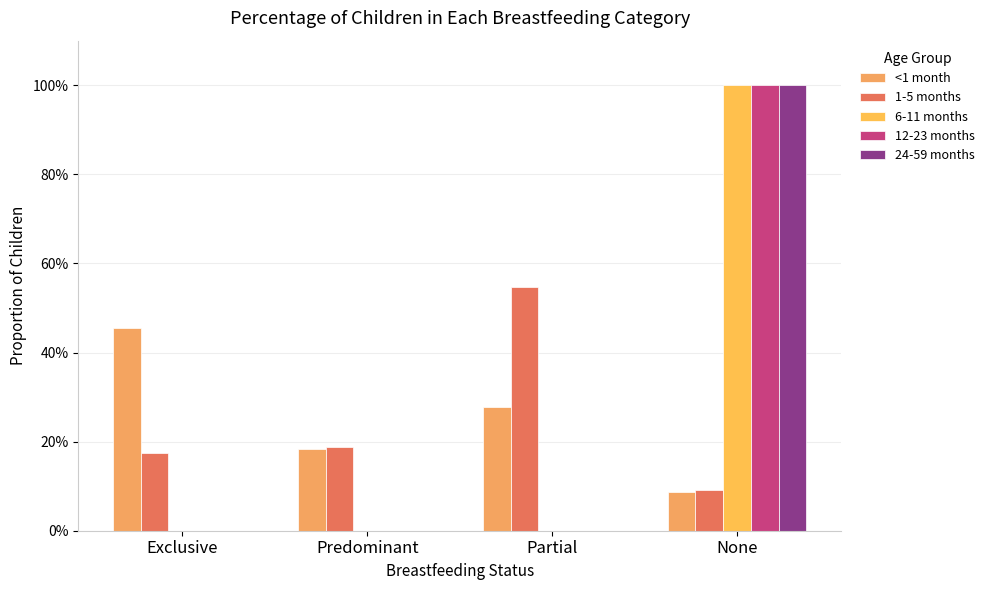

The value of 6-11 months at Predominant is -0.5. True or false?

False